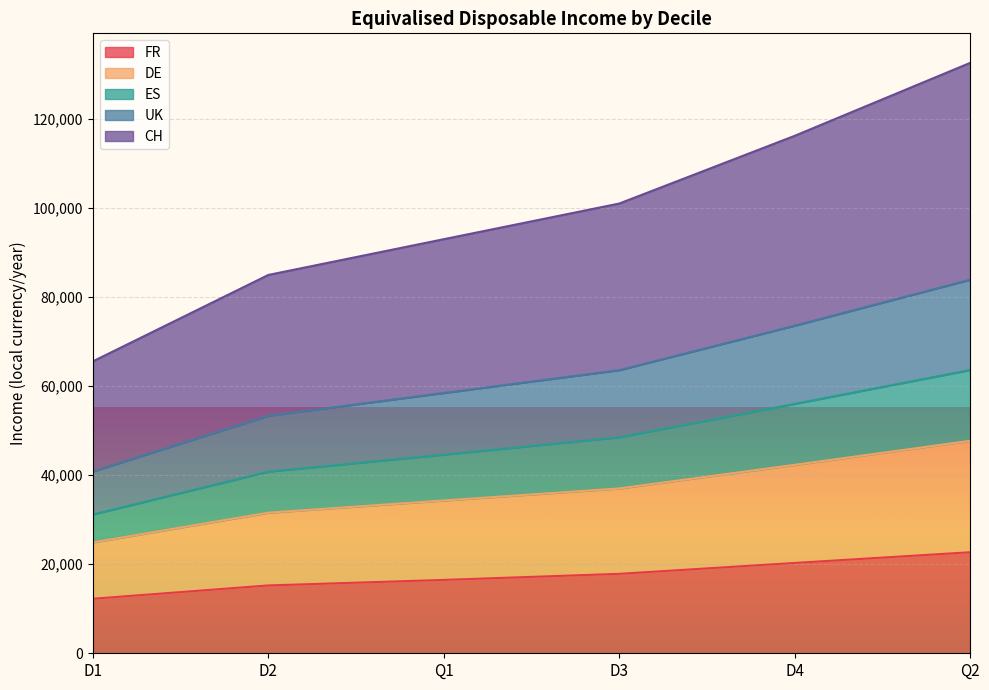

Count the number of data series in this chart.

5